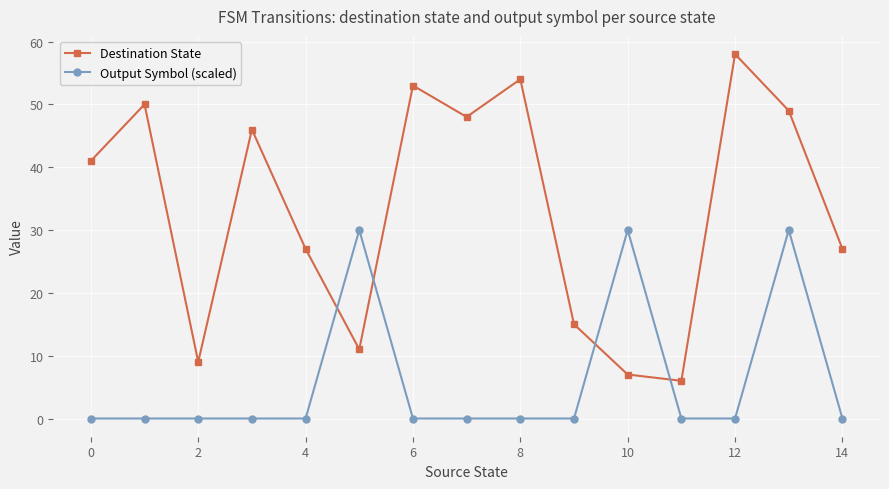

Rank the series by their average value, from highest to lowest.

Destination State, Output Symbol (scaled)